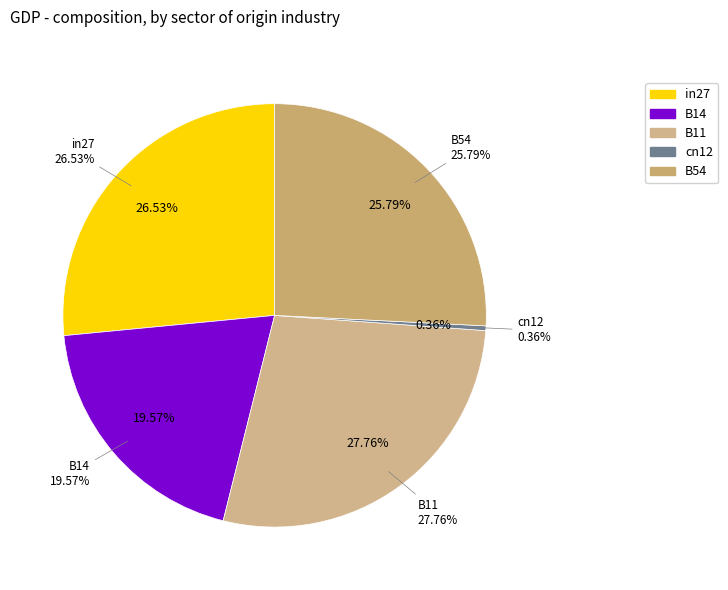

What percentage do B14 and B11 together represent?

47.3%